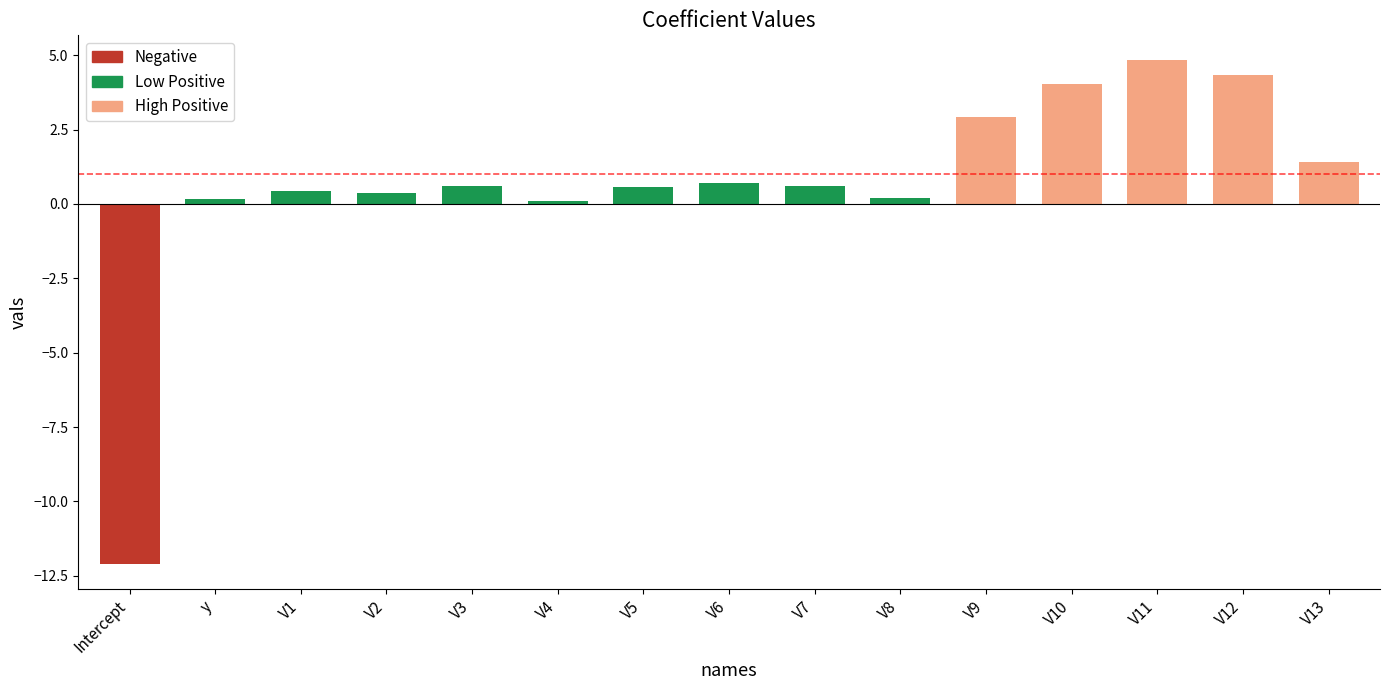

How many values are below 0?

1